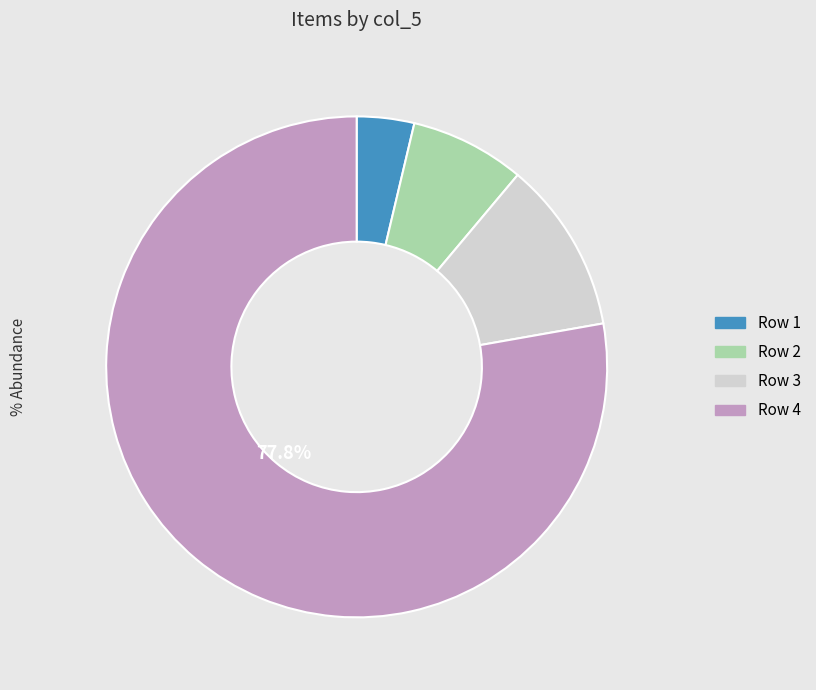

Which category has the smallest portion of the pie?

Row 1